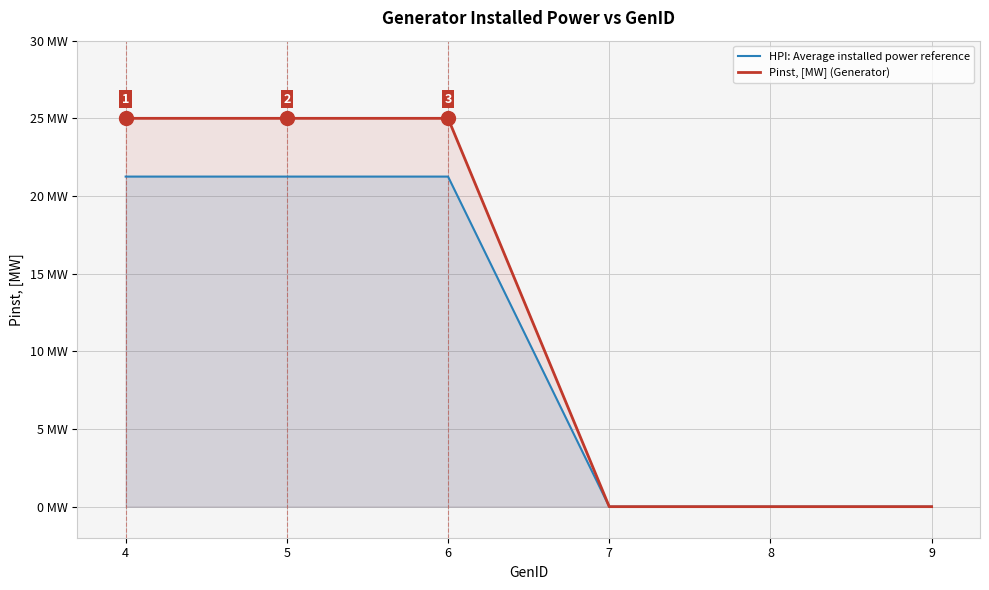

True or false: Pinst, [MW] (Generator) has a value of 0.0 at 9.

True